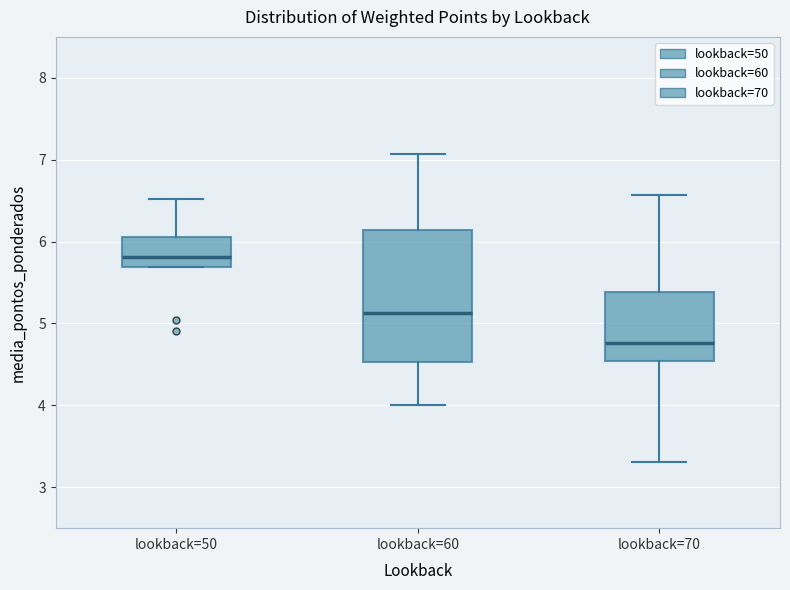

Reading left to right, read every box against the y-axis: the position of its median line, the range the box covers, and the ends of its whiskers. The values are not printed on the chart, so give them approximately, as read against the axis.

lookback=50: median 5.8, box 5.7 to 6.1, whiskers 5.7 to 6.5
lookback=60: median 5.1, box 4.5 to 6.1, whiskers 4.0 to 7.1
lookback=70: median 4.8, box 4.5 to 5.4, whiskers 3.3 to 6.6